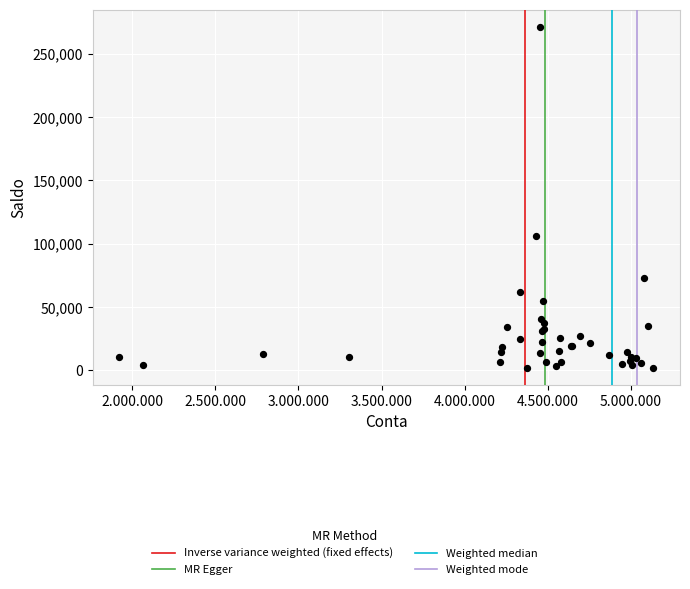

What Y value in the scatter plot is closest to 136814?

106406.9